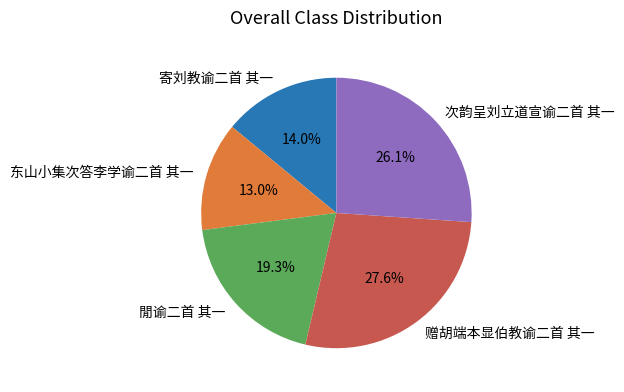

Rank the categories by value from highest to lowest.

赠胡端本显伯教谕二首 其一, 次韵呈刘立道宣谕二首 其一, 閒谕二首 其一, 寄刘教谕二首 其一, 东山小集次答李学谕二首 其一